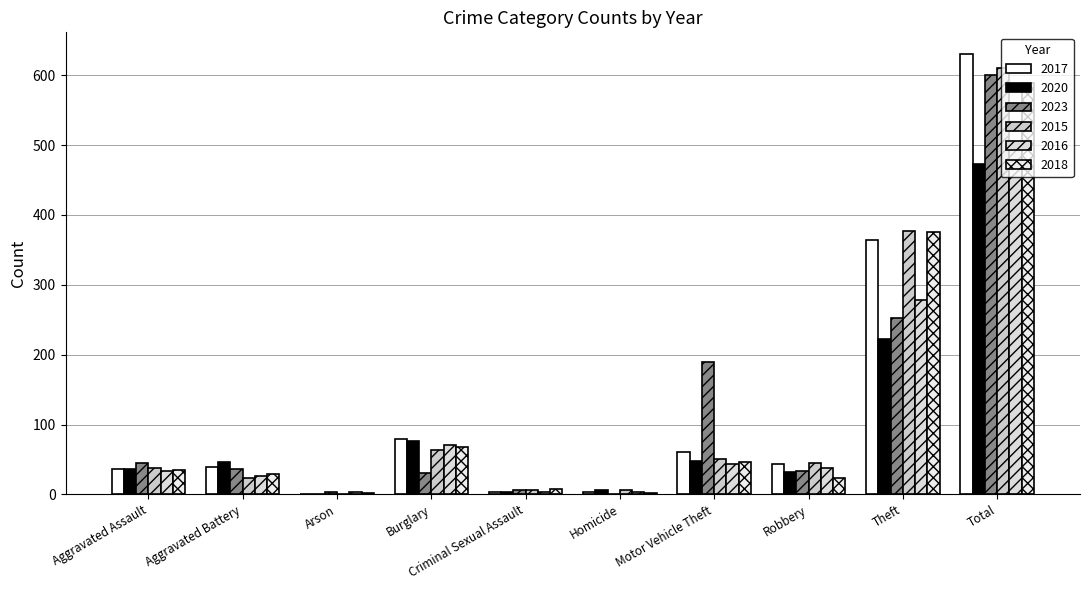

At which category does the chart reach its peak across all series?

Total